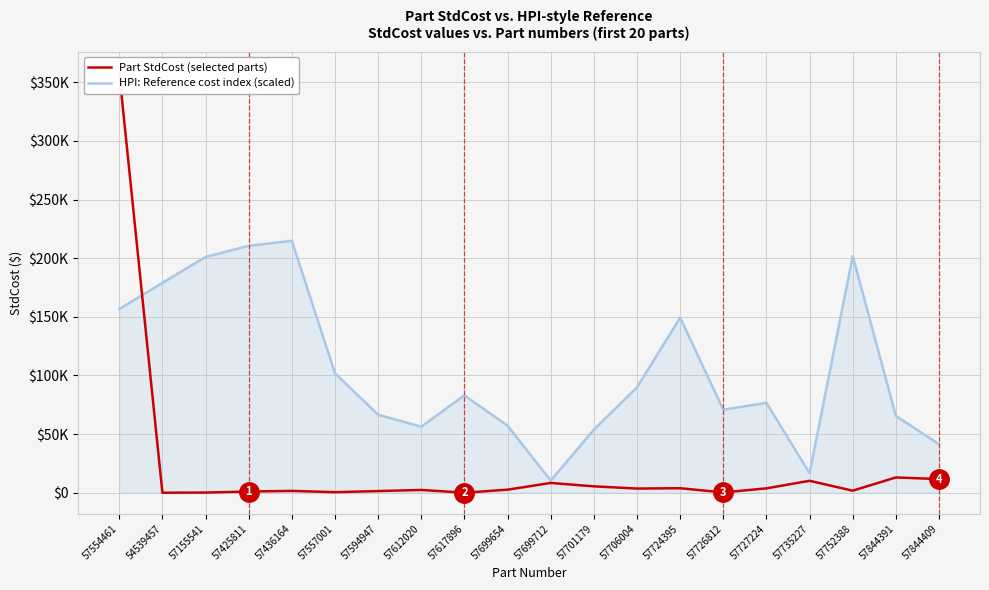

Which category has the lowest value across all series?

54539457